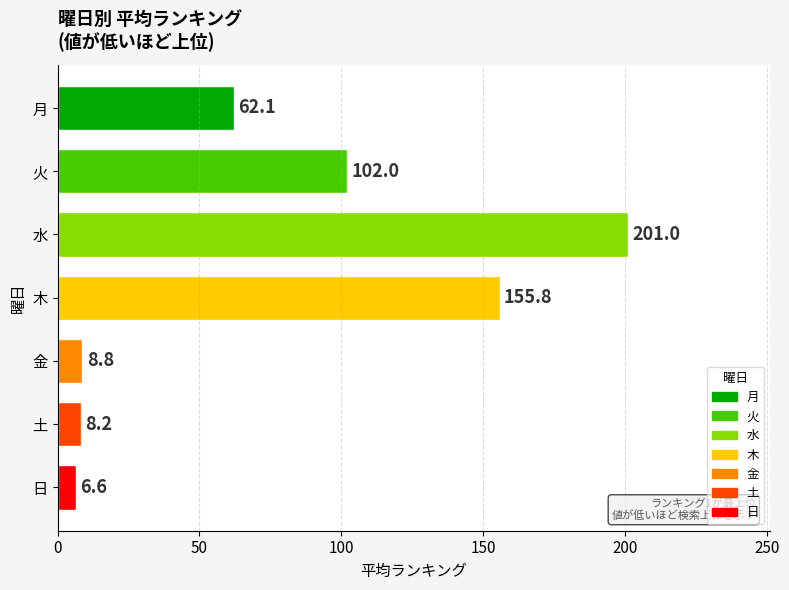

What is the minimum value shown in the chart?

6.6